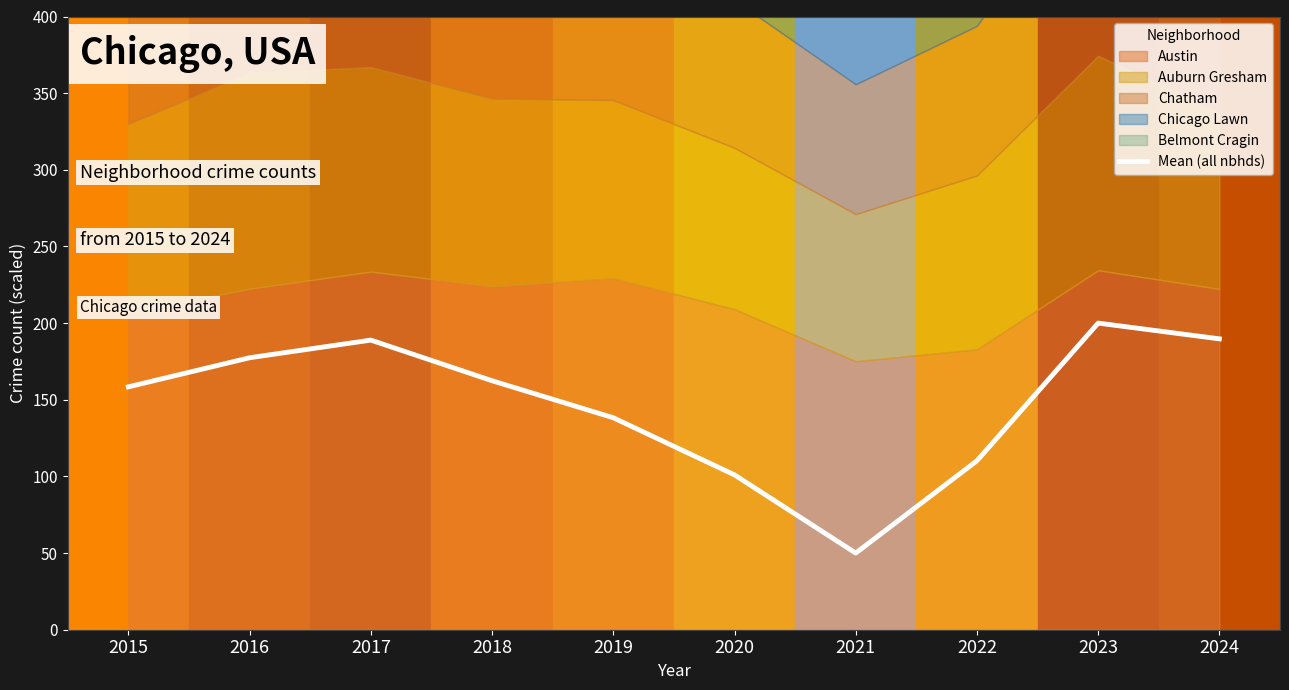

Reading left to right, list all the values displayed in this chart.

2015=158.4	2016=177.4	2017=188.9	2018=162.4	2019=138.3	2020=101.0	2021=50.0	2022=110.2	2023=200.0	2024=189.7